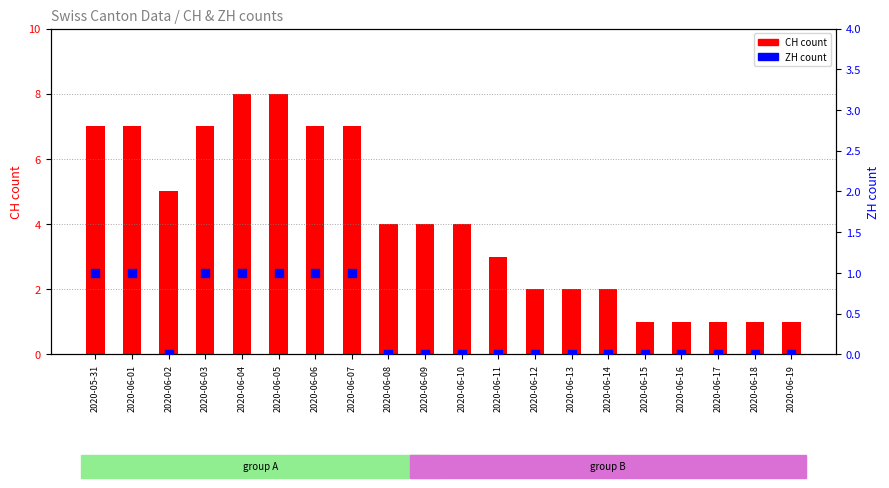

What are all the series names shown in the legend?

CH count, ZH count